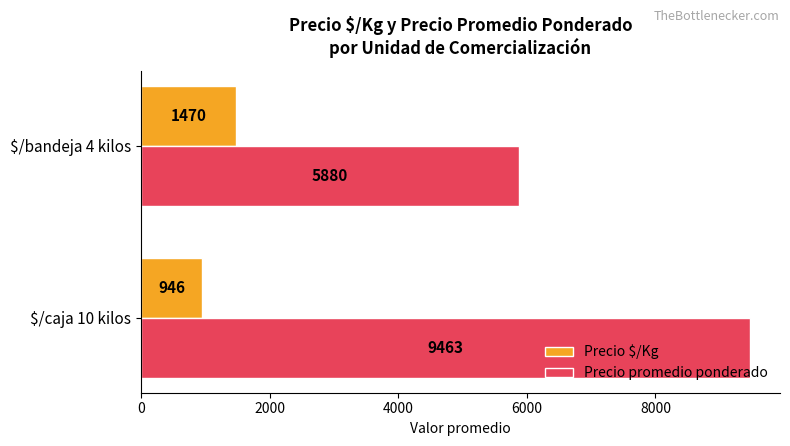

Rank the series by their average value, from lowest to highest.

Precio $/Kg, Precio promedio ponderado